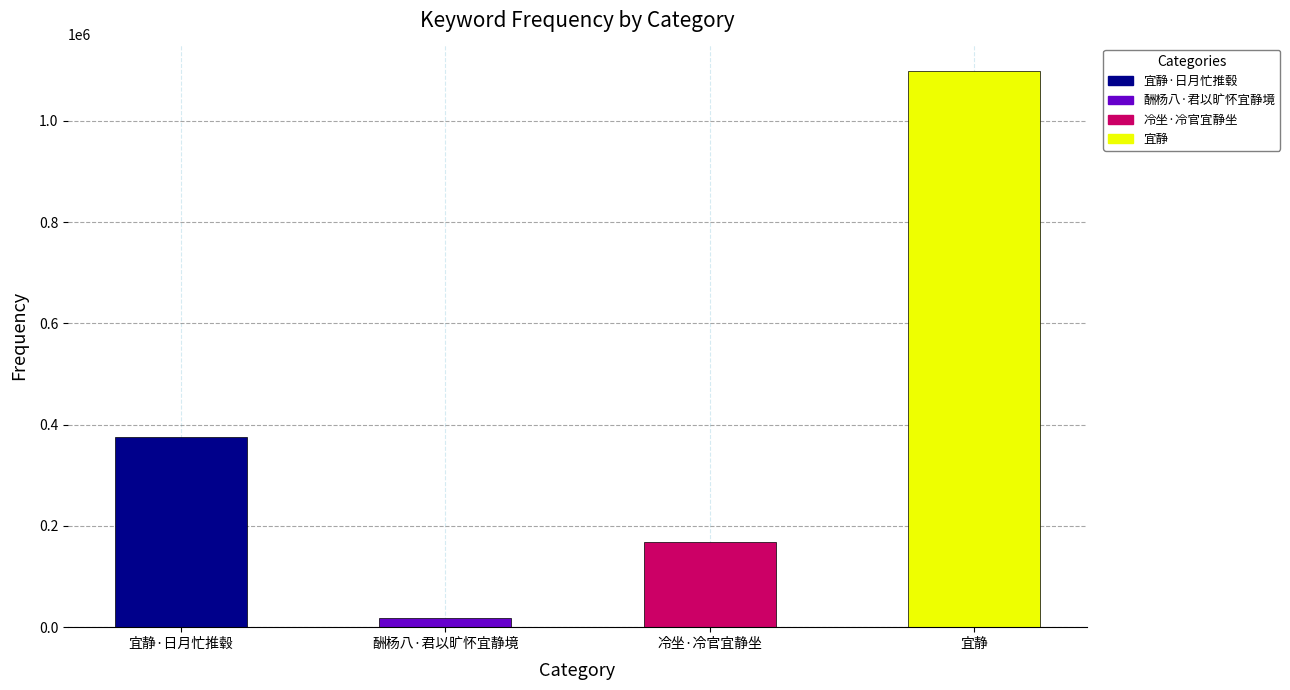

What is the sum of all values?

1658859